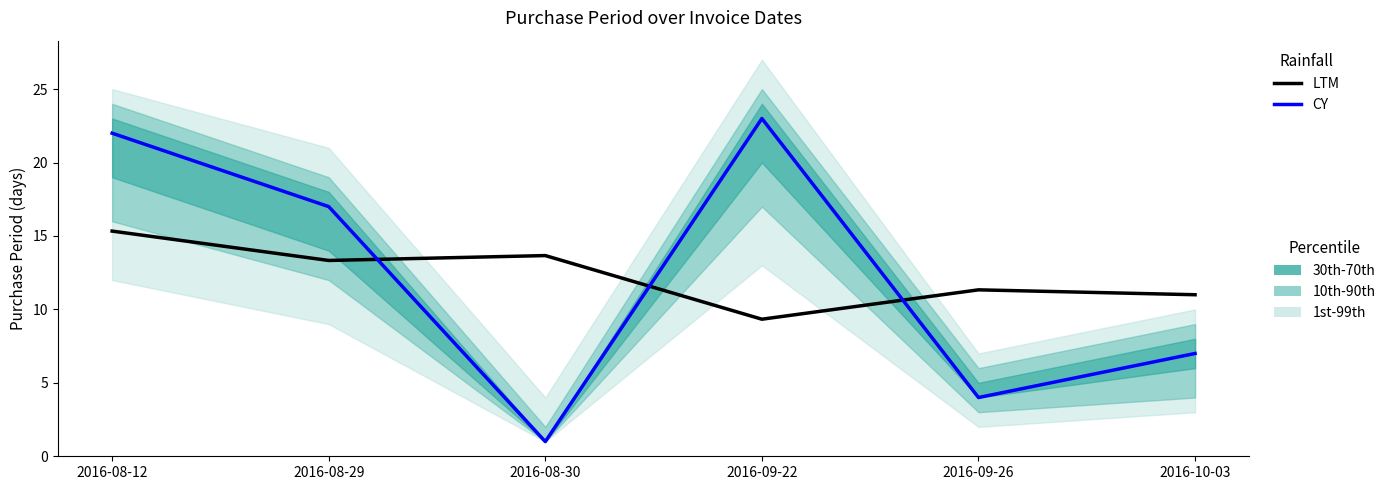

The CY series shows 36.0 at 2016-08-12. True or false?

False